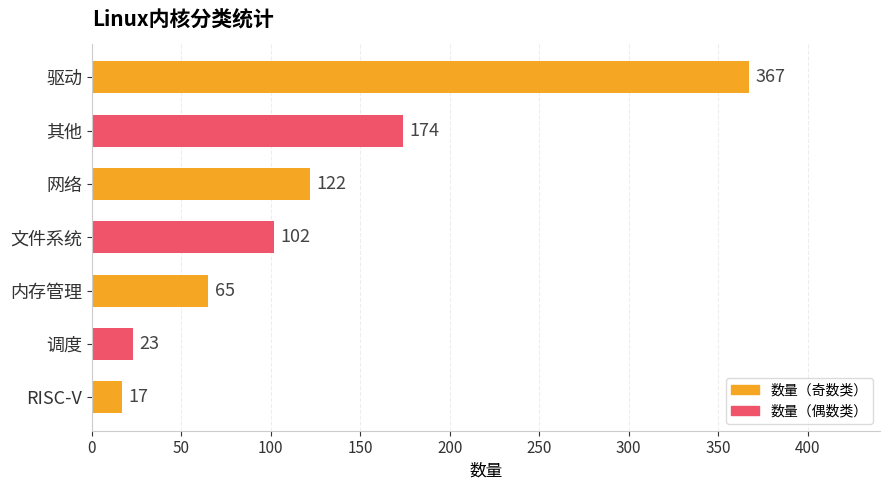

What is the sum of the values at 调度 and 其他?

197